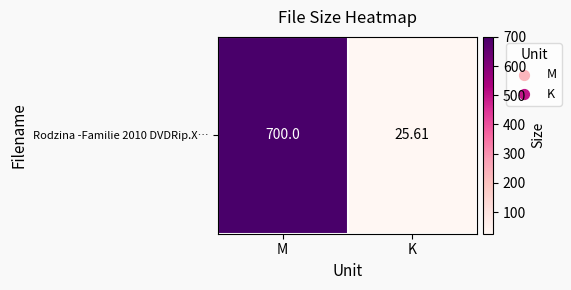

Reading left to right, transcribe all the data shown in this chart.

700.0	25.6